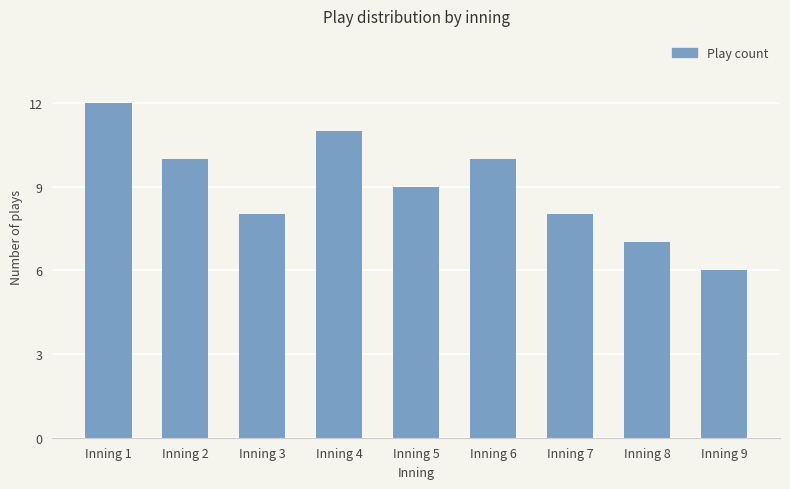

What is the value of the 1st bar from the left?

12